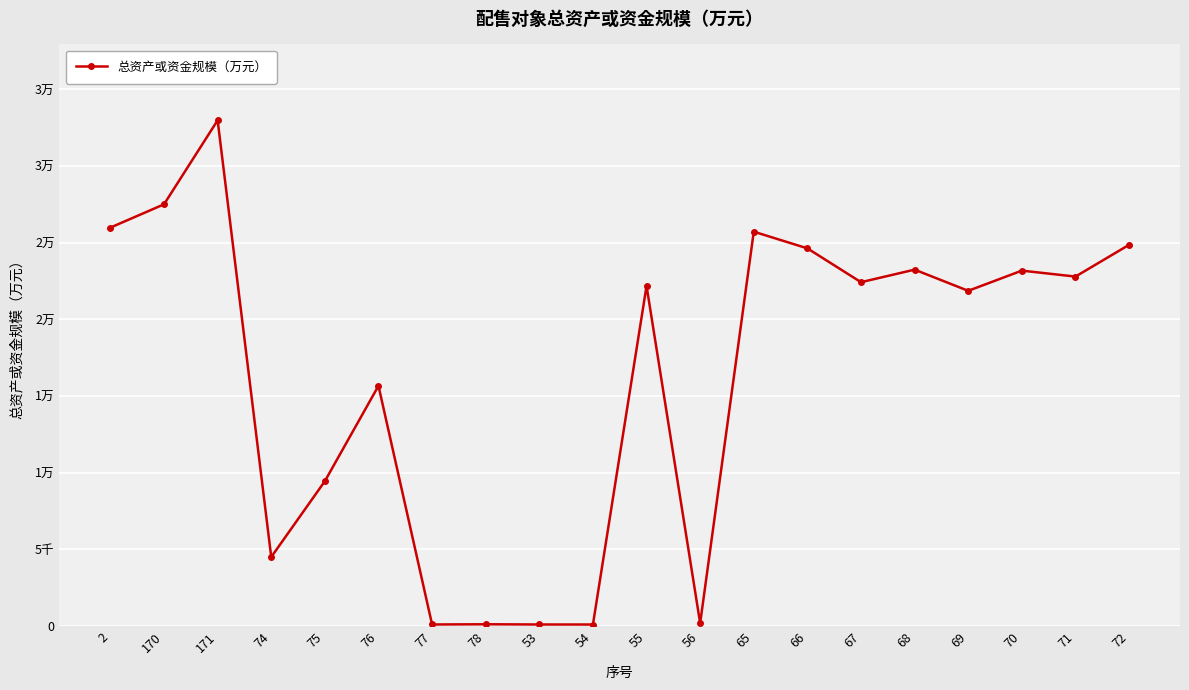

True or false: the data shows 22187 at 55.

True